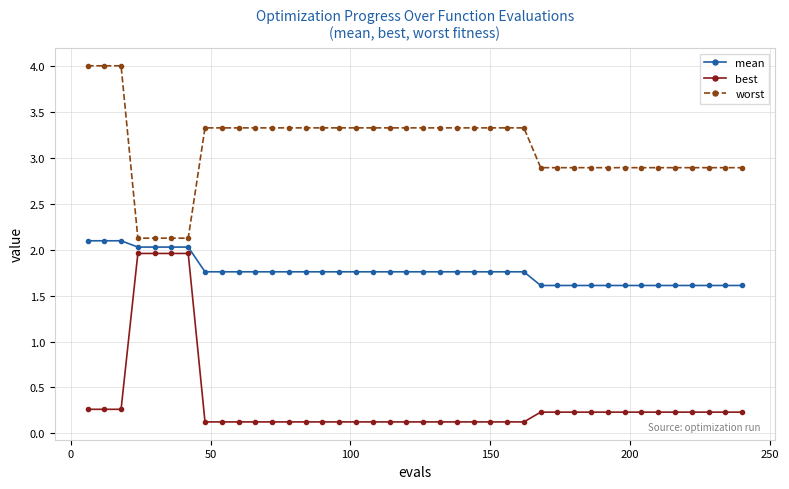

True or false: best and worst cross at least once.

False